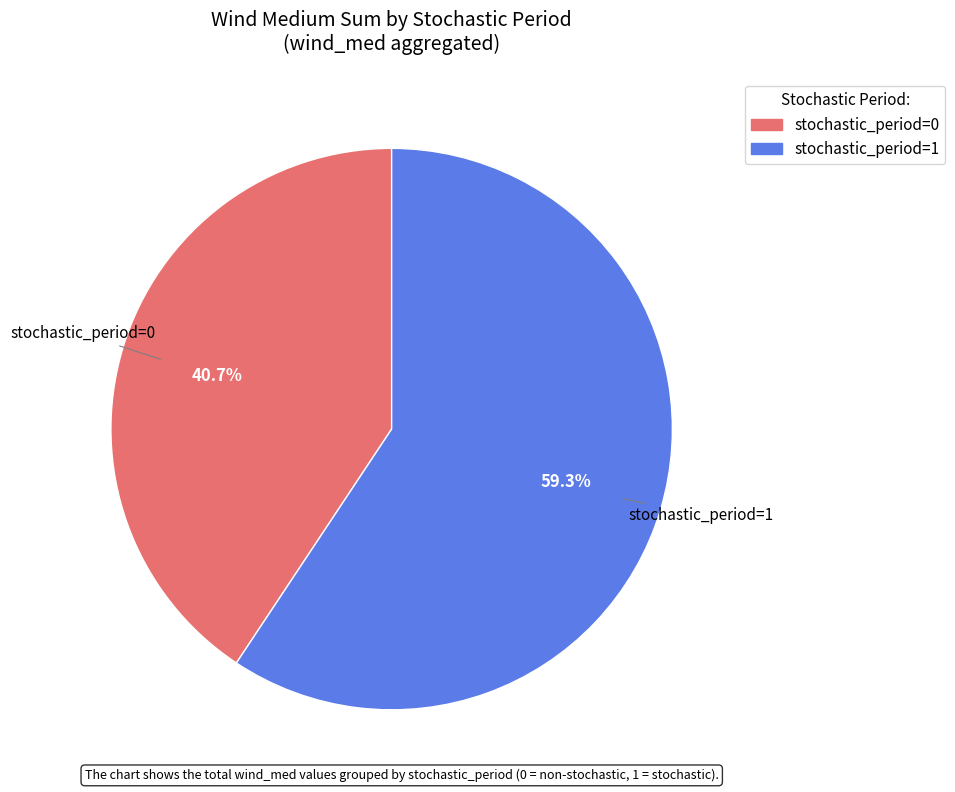

What is the largest slice in the pie chart?

stochastic_period=1